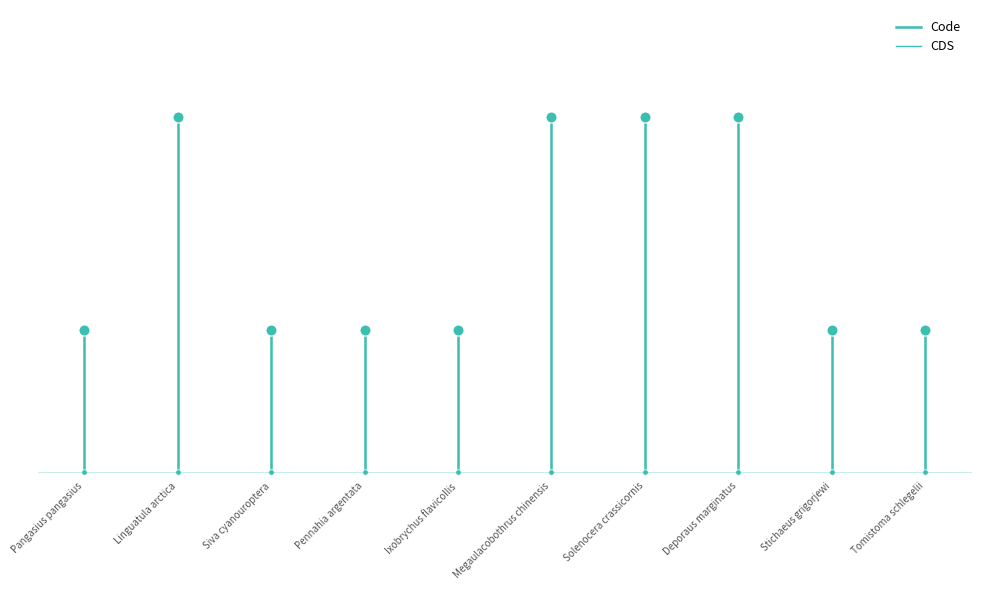

At how many categories does at least one series exceed 1?

1